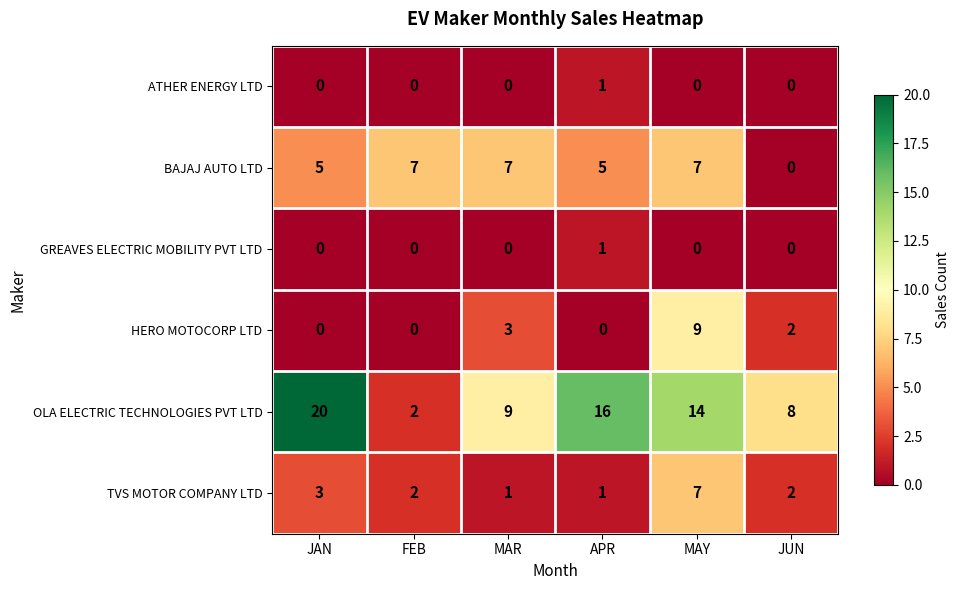

What is the total value across all series at MAY?

37